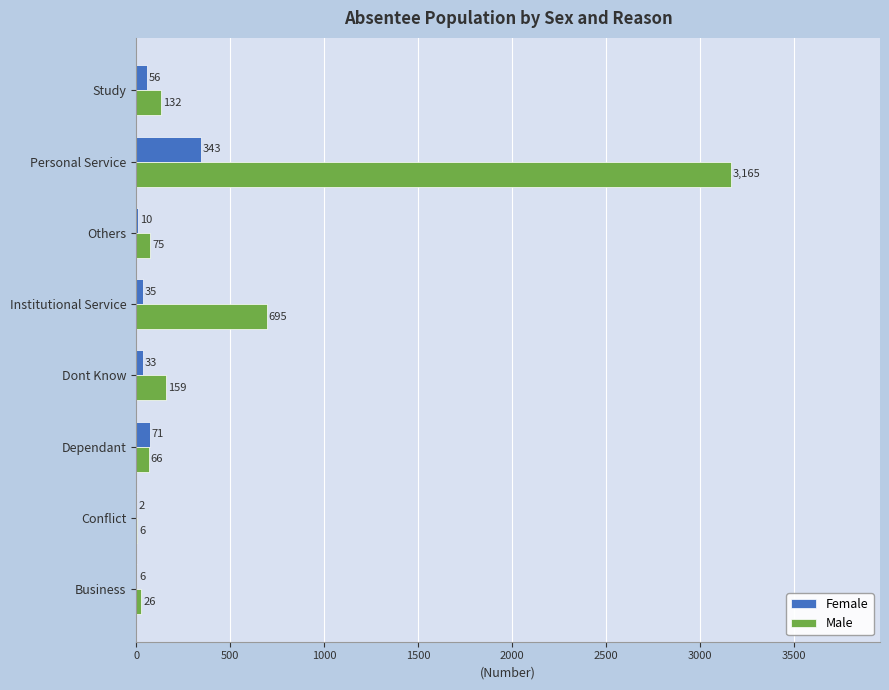

At which category is the sum across all series the highest?

Personal Service